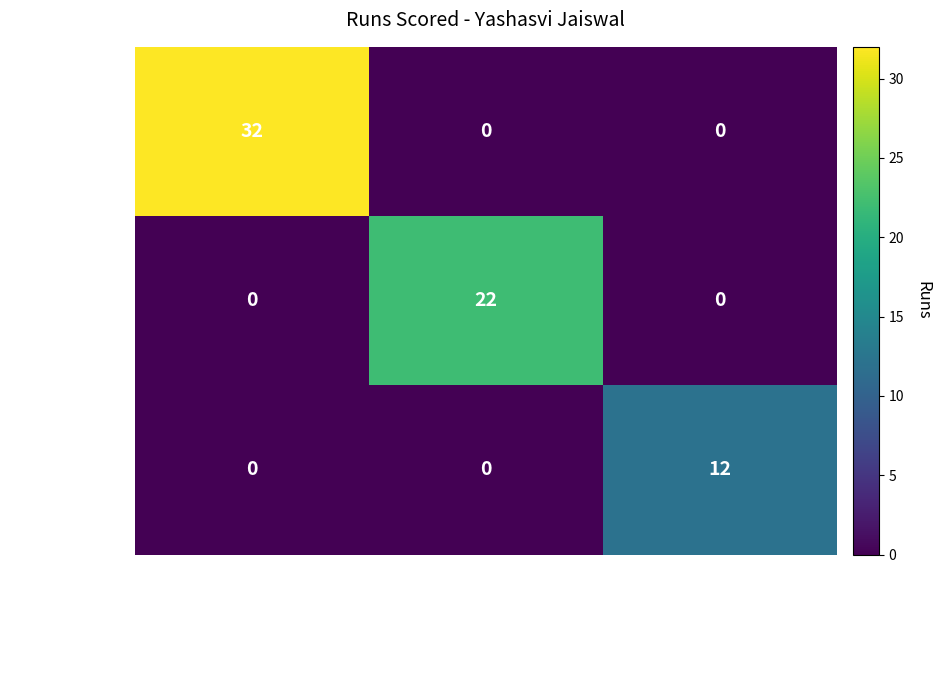

Which series has the widest spread of values?

24th Match (D/N)